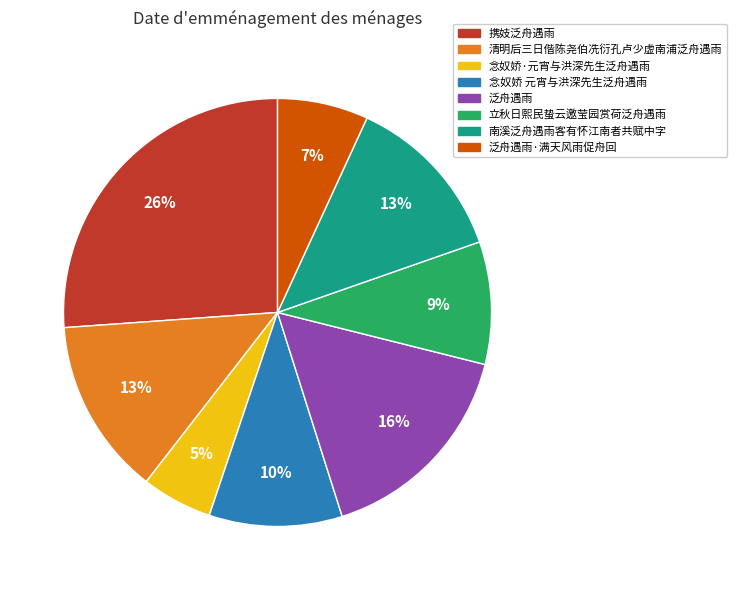

How many segments does this pie chart have?

8